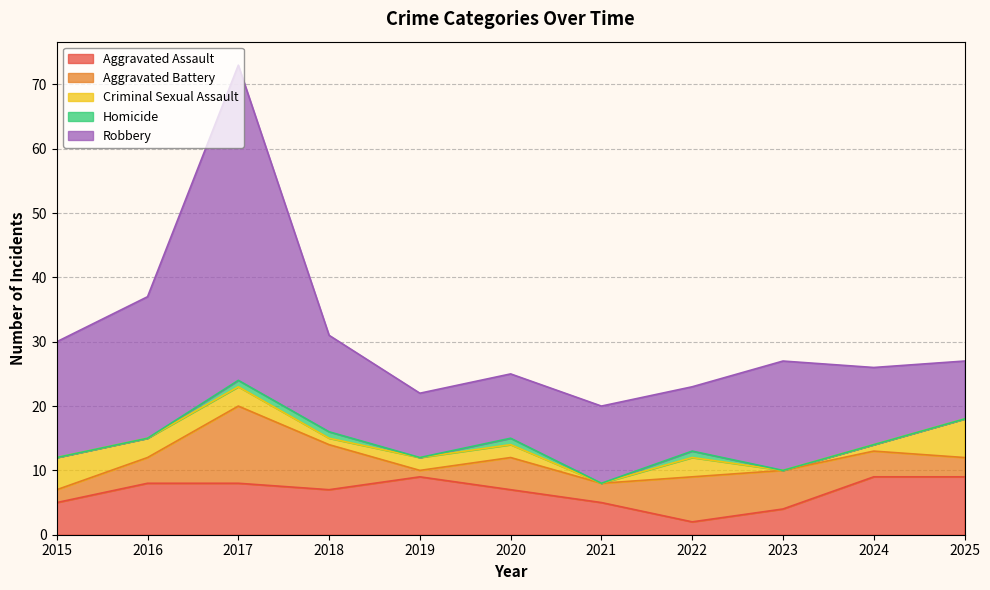

How many Aggravated Assault values are between 5 and 9?

9